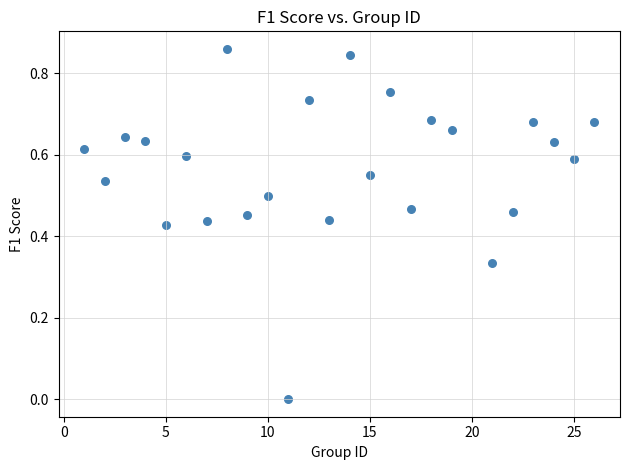

What is the range of X values (max minus min)?

25.0